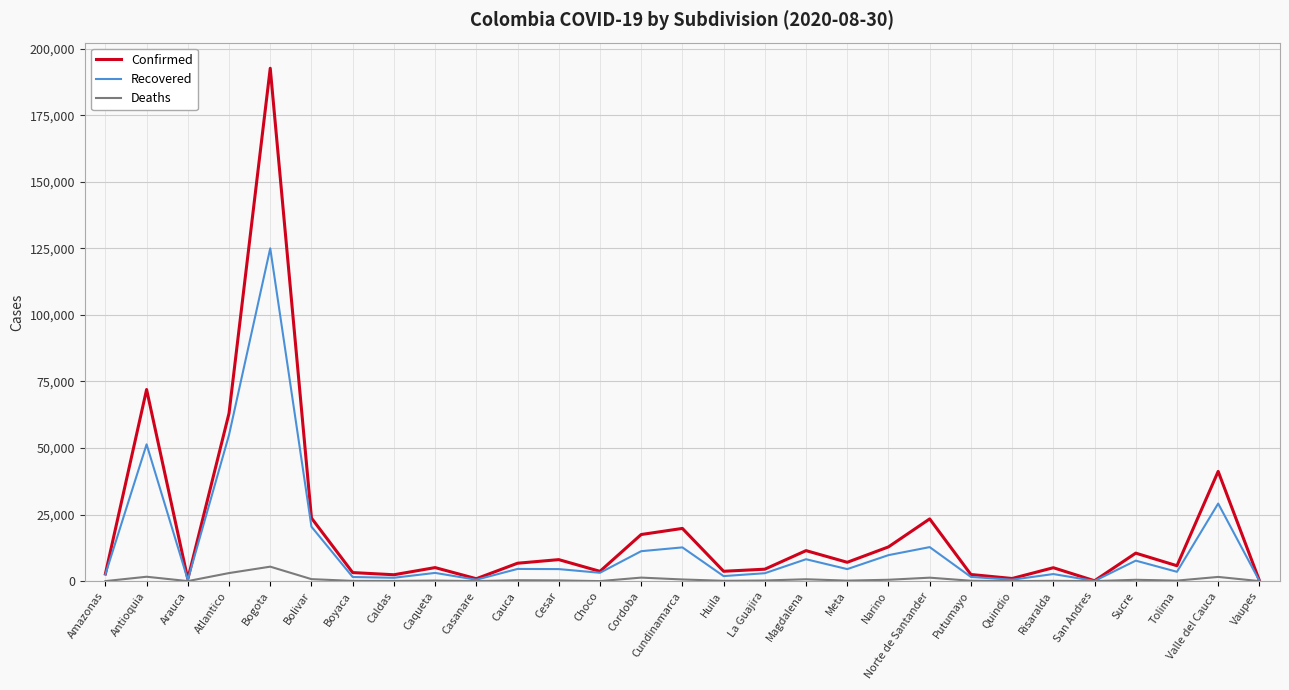

In Deaths, how many points are lower than both neighbors (excluding endpoints)?

9